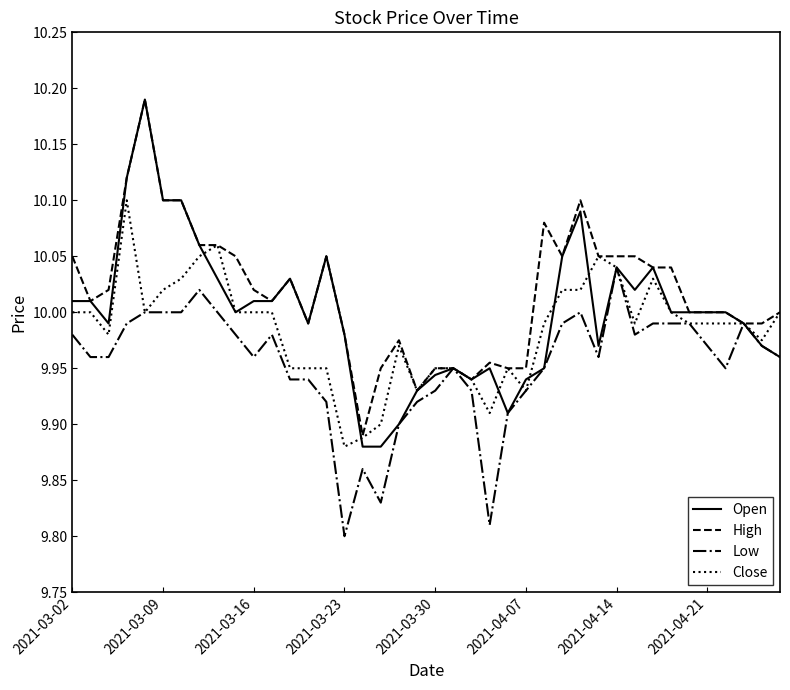

Is this an area chart (filled region under the line)?

No